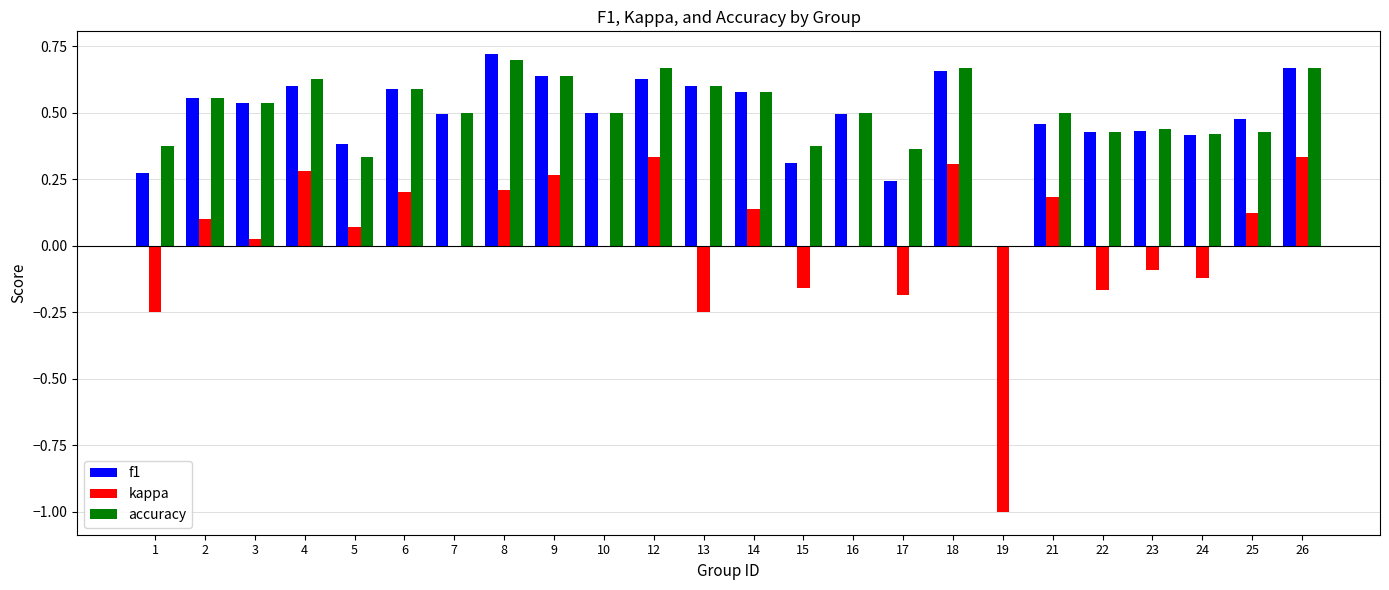

The value of f1 at 7 is 0.7. True or false?

False